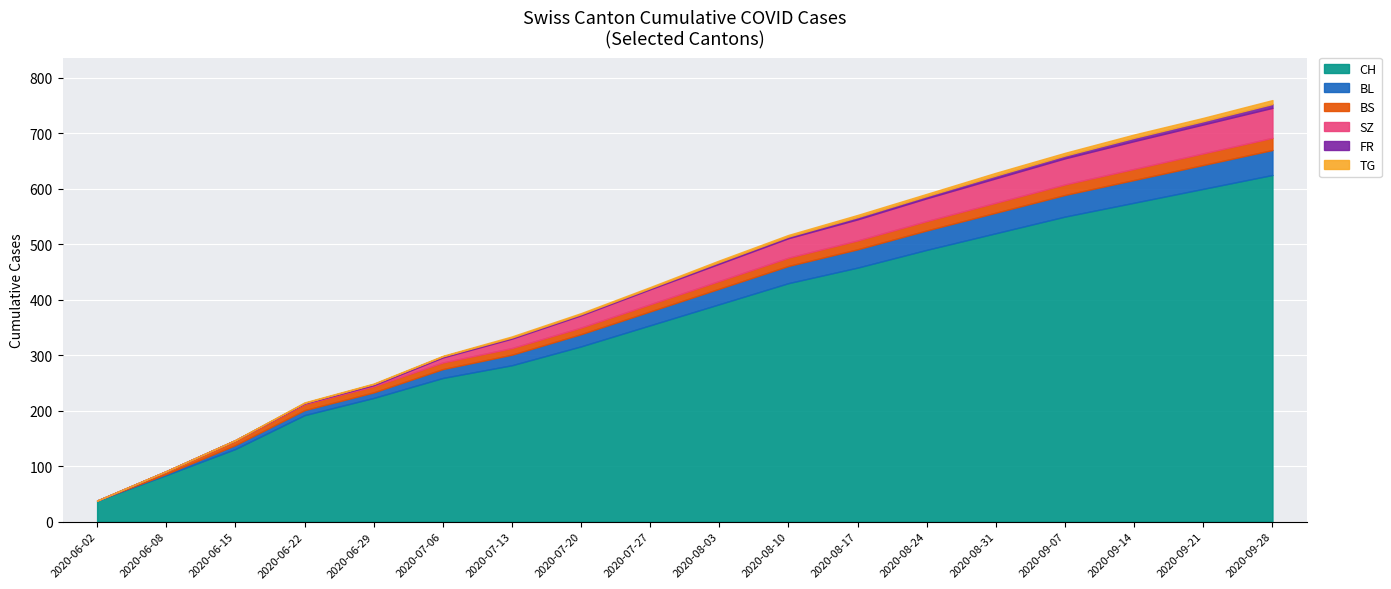

Between 2020-09-07 and 2020-09-21, which is larger?

2020-09-21